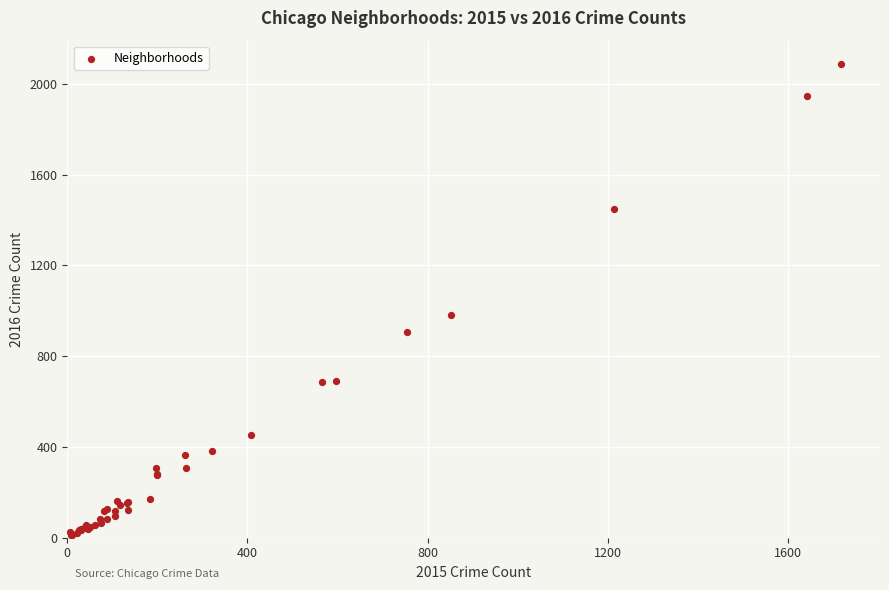

What Y value in the scatter plot is closest to 1048?

983